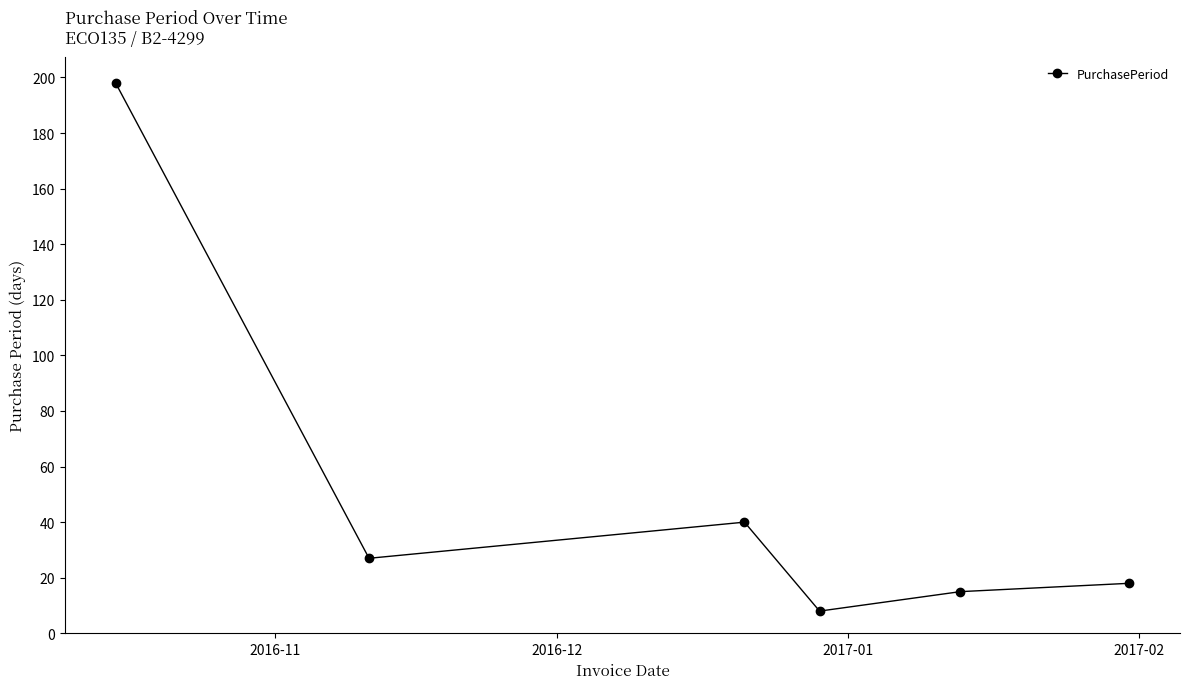

Reading left to right, list all the values displayed in this chart.

198	27	40	8	15	18